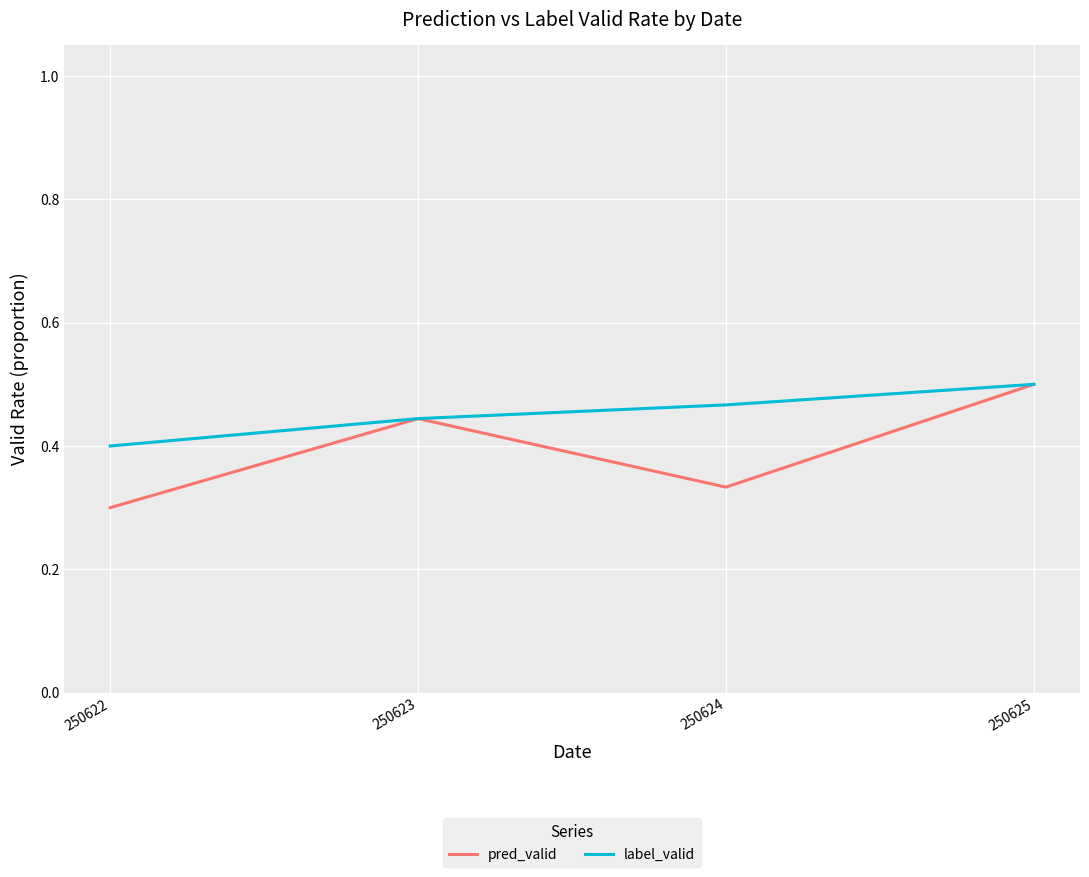

What is the total value across all series at 250625?

1.0